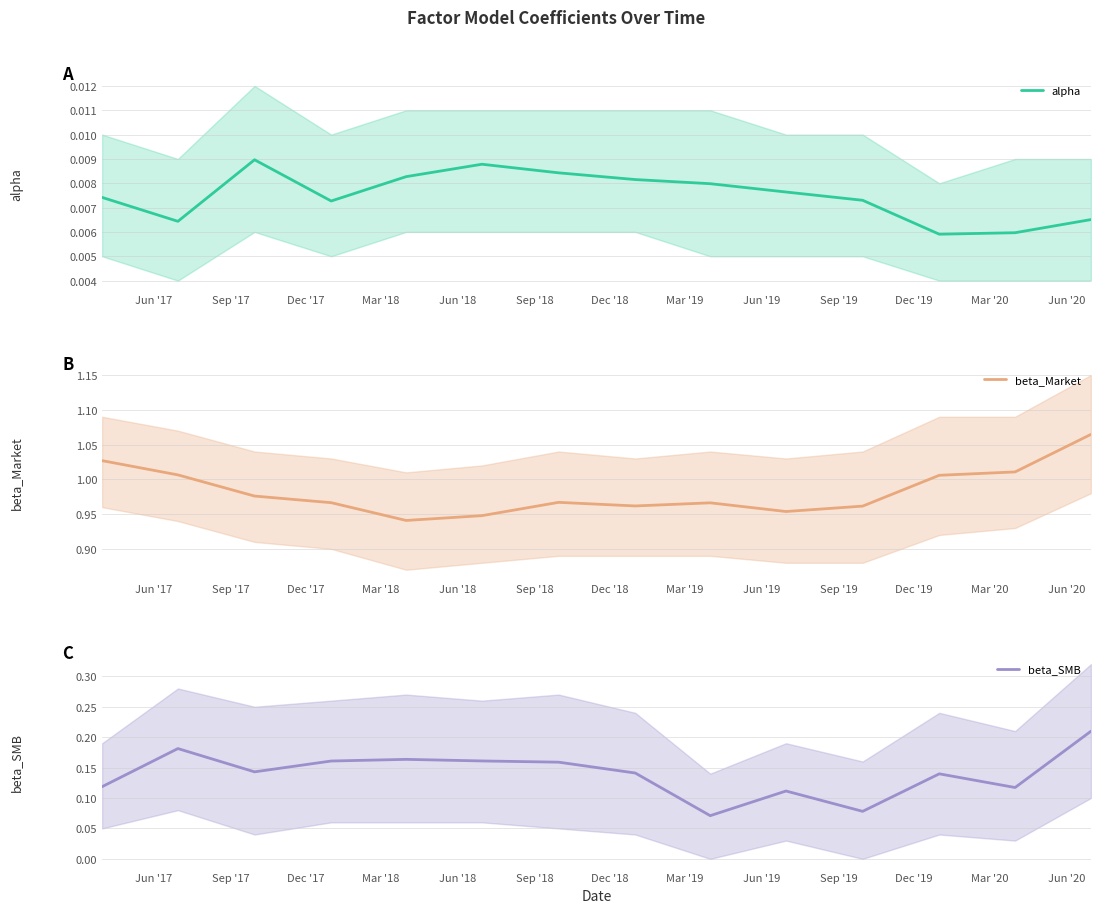

True or false: beta_Market and beta_SMB intersect in this chart.

False